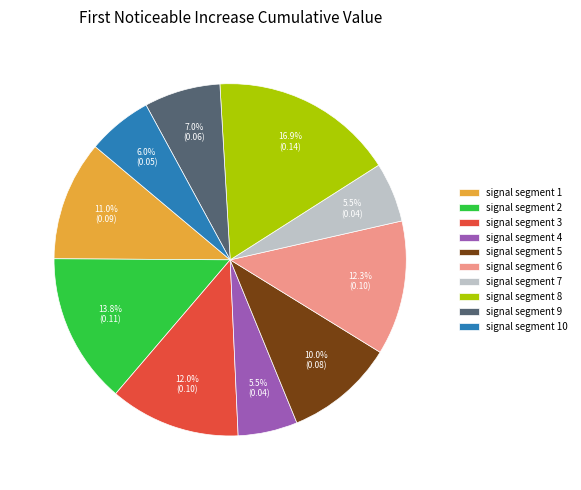

How many segments does this pie chart have?

10